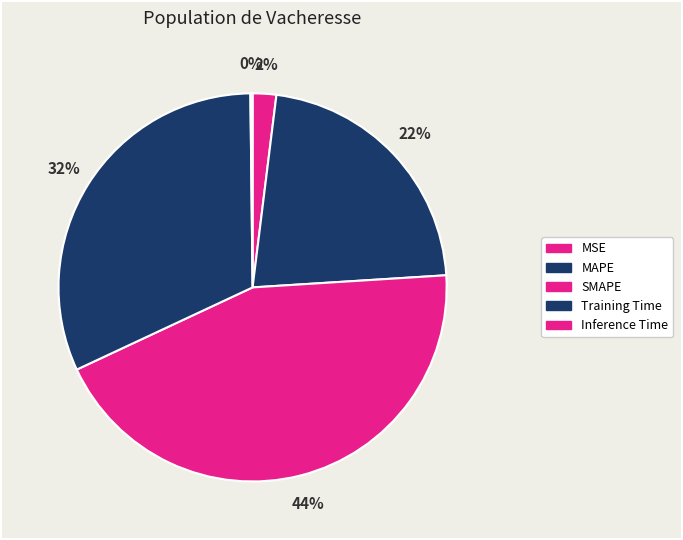

To the nearest percent, what percentage of the pie is MAPE?

22%